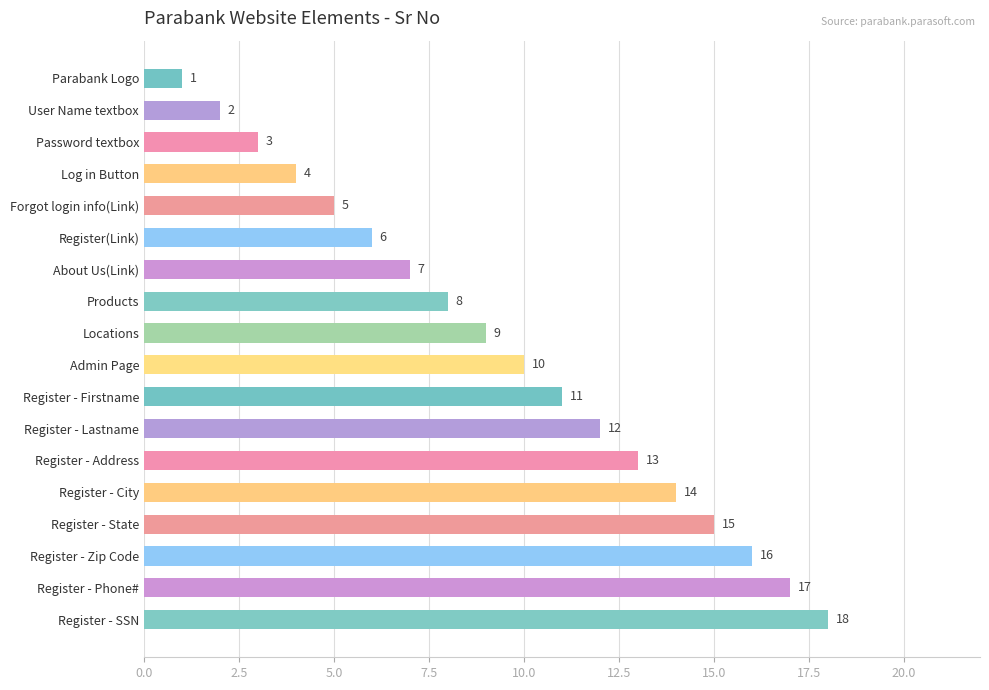

What is the label of the 15th bar from the top?

Register - State